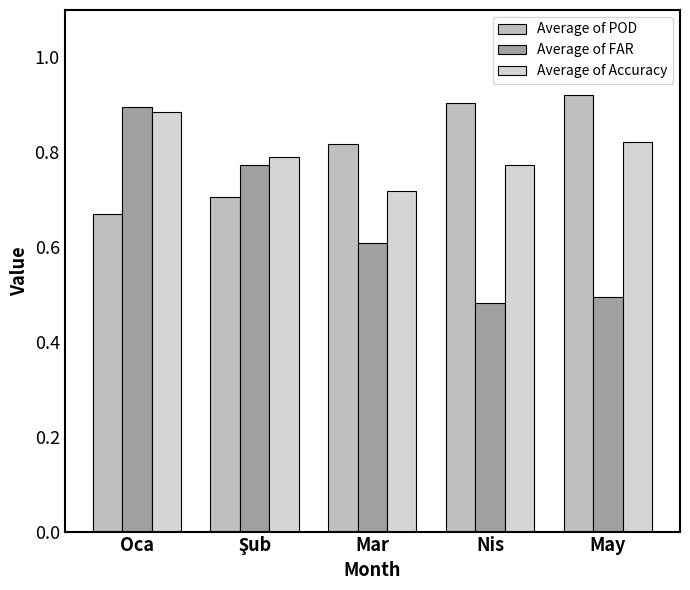

What is the average value of the Average of POD series?

0.8